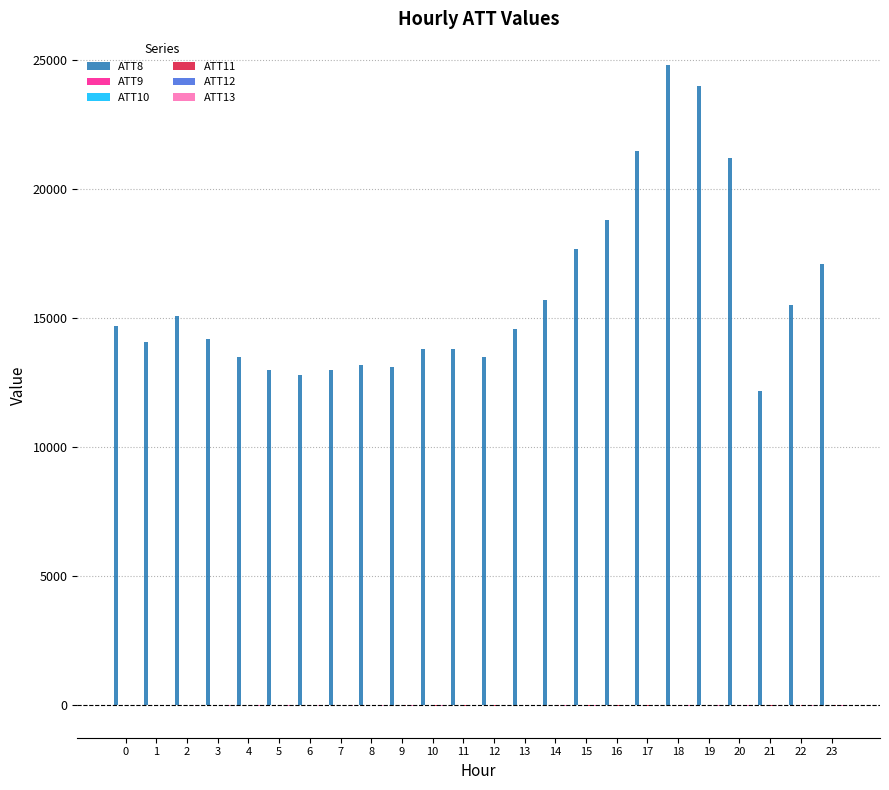

Which series has the largest total across all categories?

ATT8